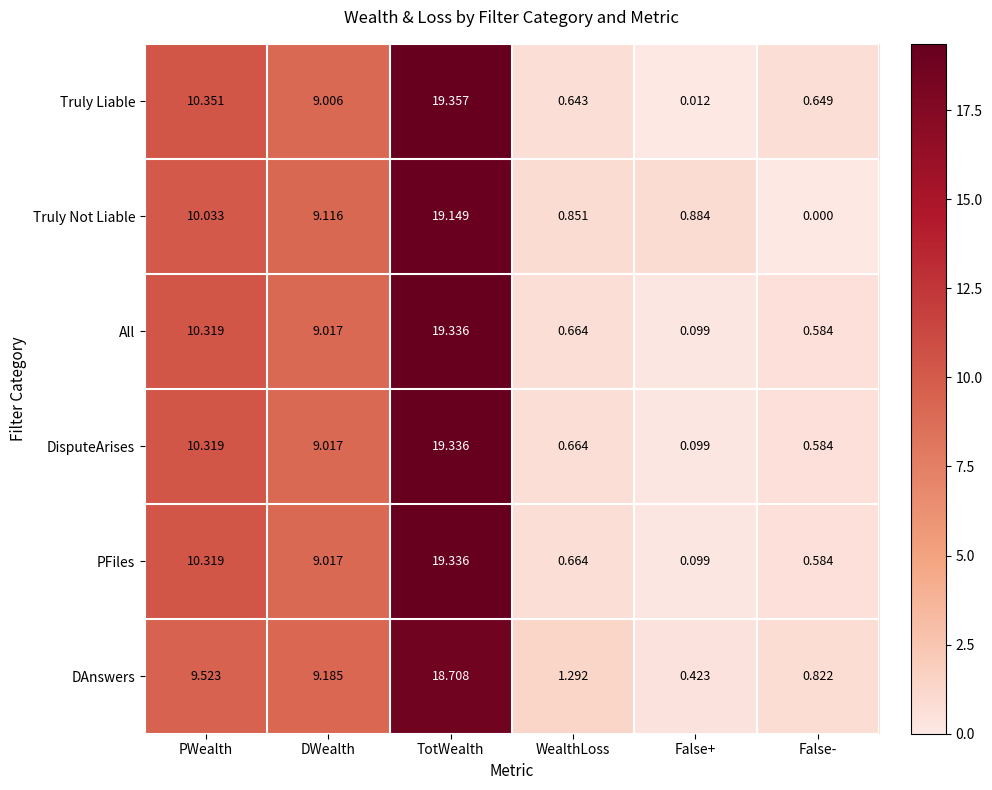

List the labels in order of DisputeArises value, smallest first.

False+, False-, WealthLoss, DWealth, PWealth, TotWealth